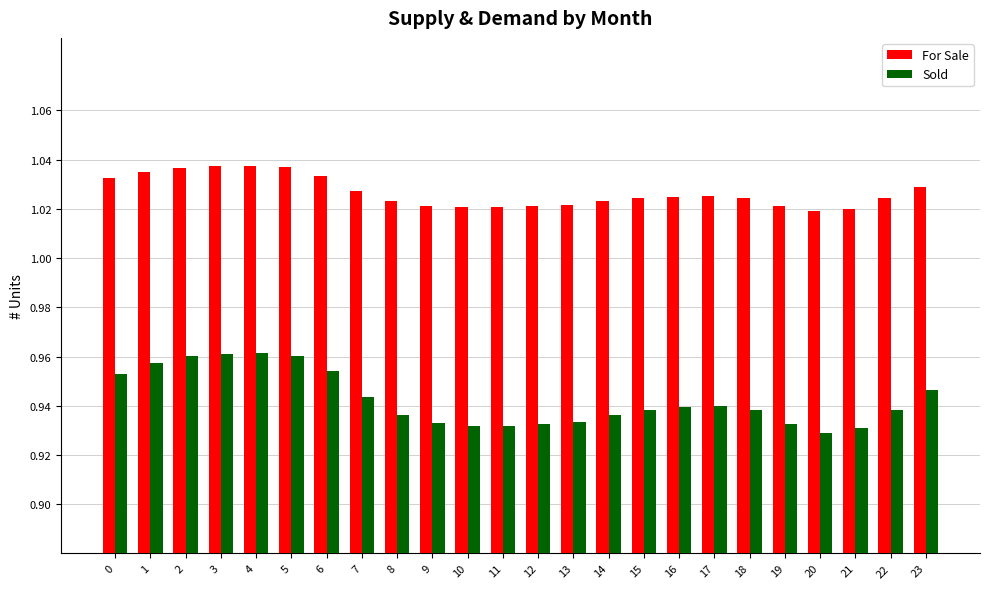

Which series has the largest total across all categories?

For Sale